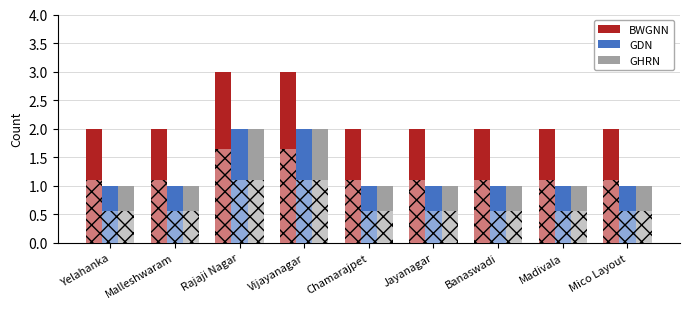

Is the value of BWGNN at Mico Layout greater than the value of GDN at Chamarajpet?

Yes